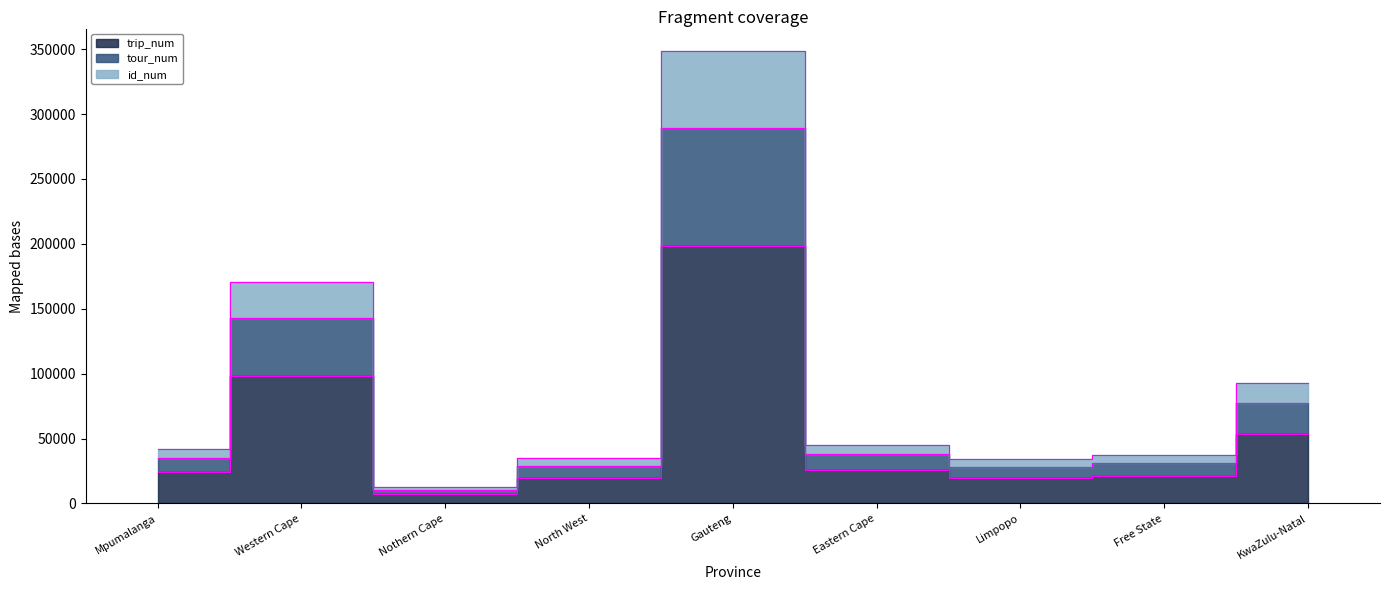

What is the maximum value shown in the chart?

348453